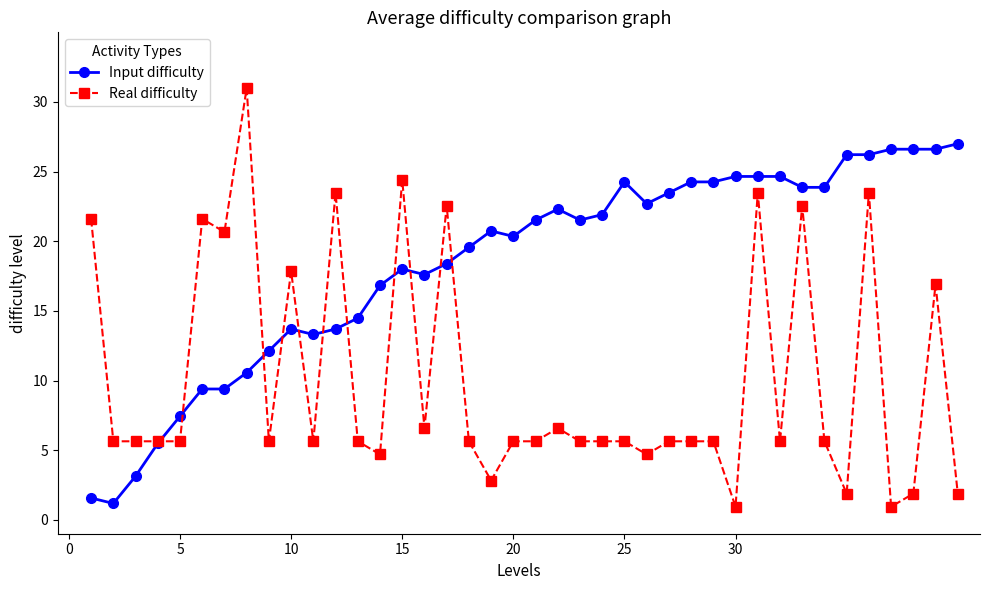

What is the value of the Input difficulty point at the 19th from the left?

20.7